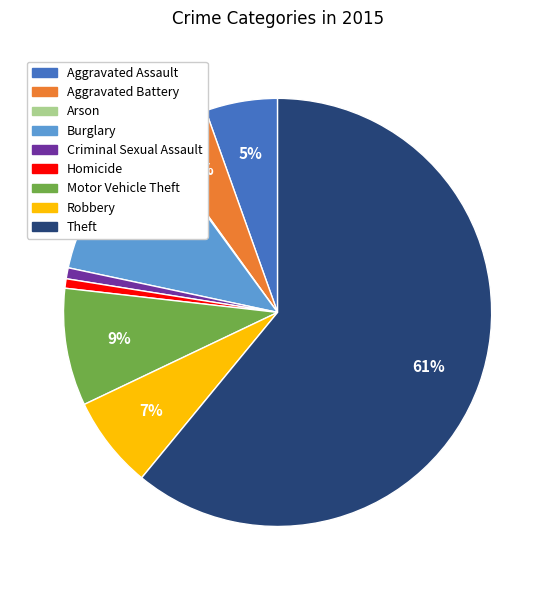

True or false: Aggravated Assault accounts for 1% of the total.

False